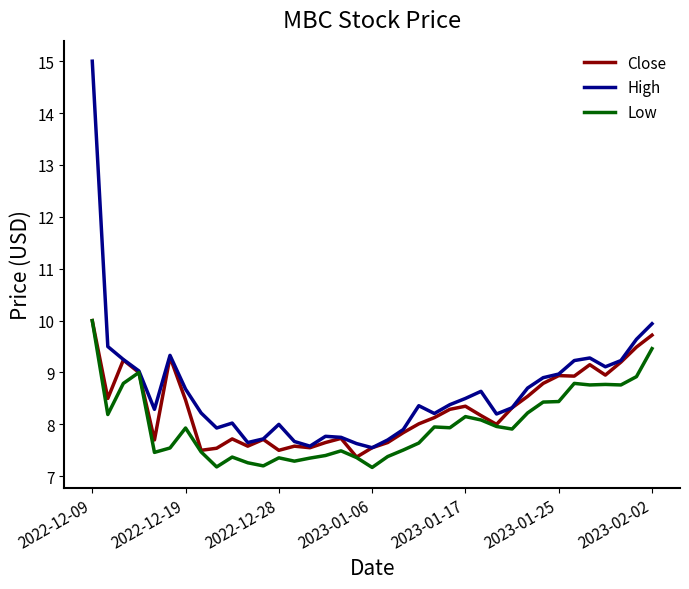

List the series in order of their overall mean, highest first.

High, Close, Low